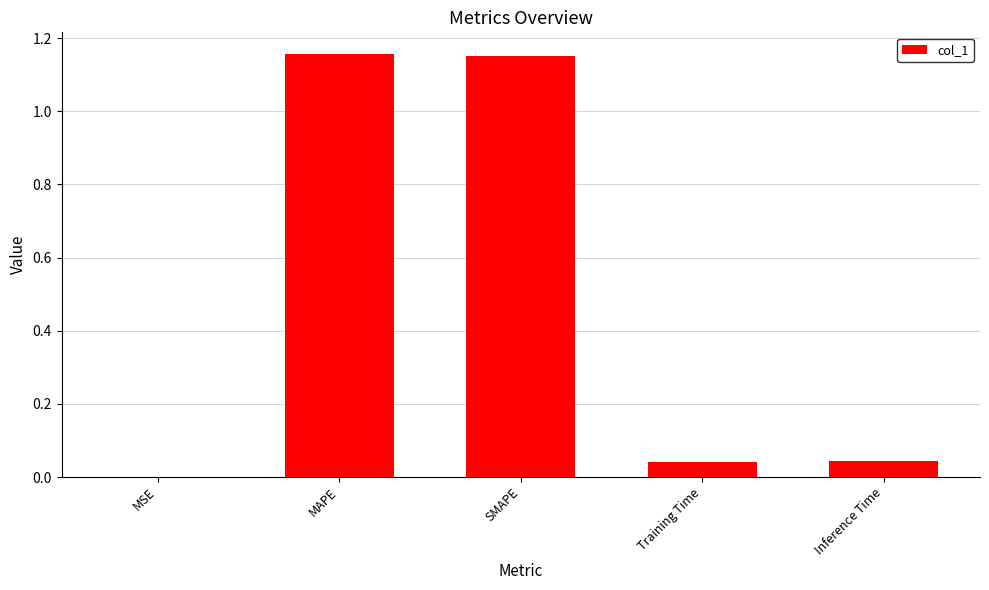

Which has a higher value, SMAPE or MSE?

SMAPE